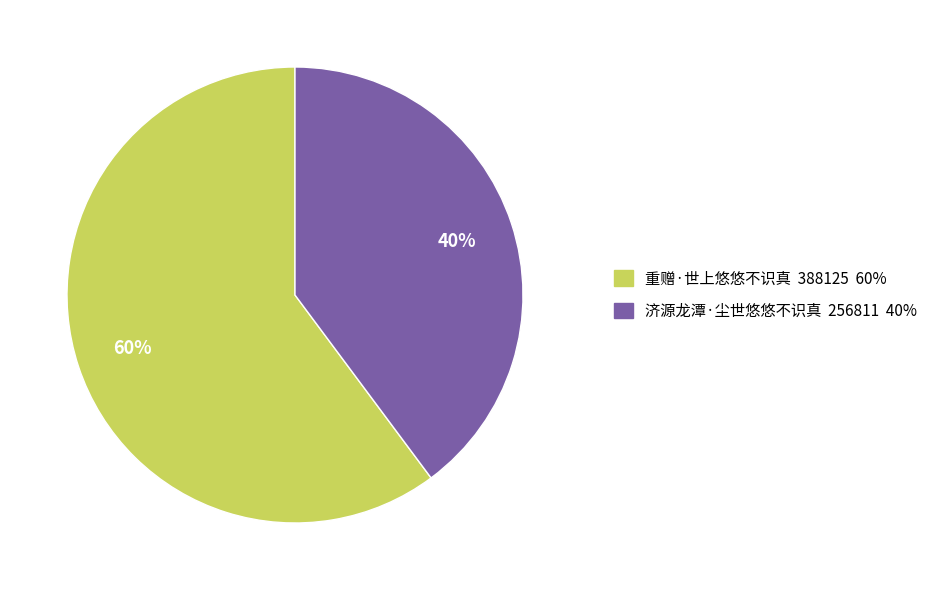

How many segments does this pie chart have?

2